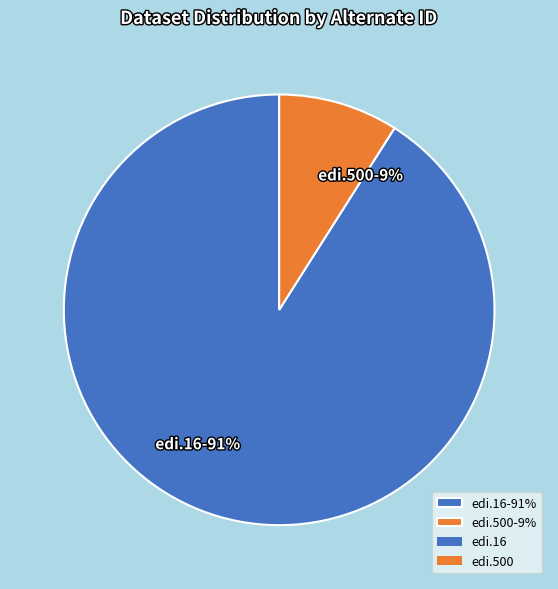

Is the sum of edi.500-9% and edi.16-91% greater than half?

Yes